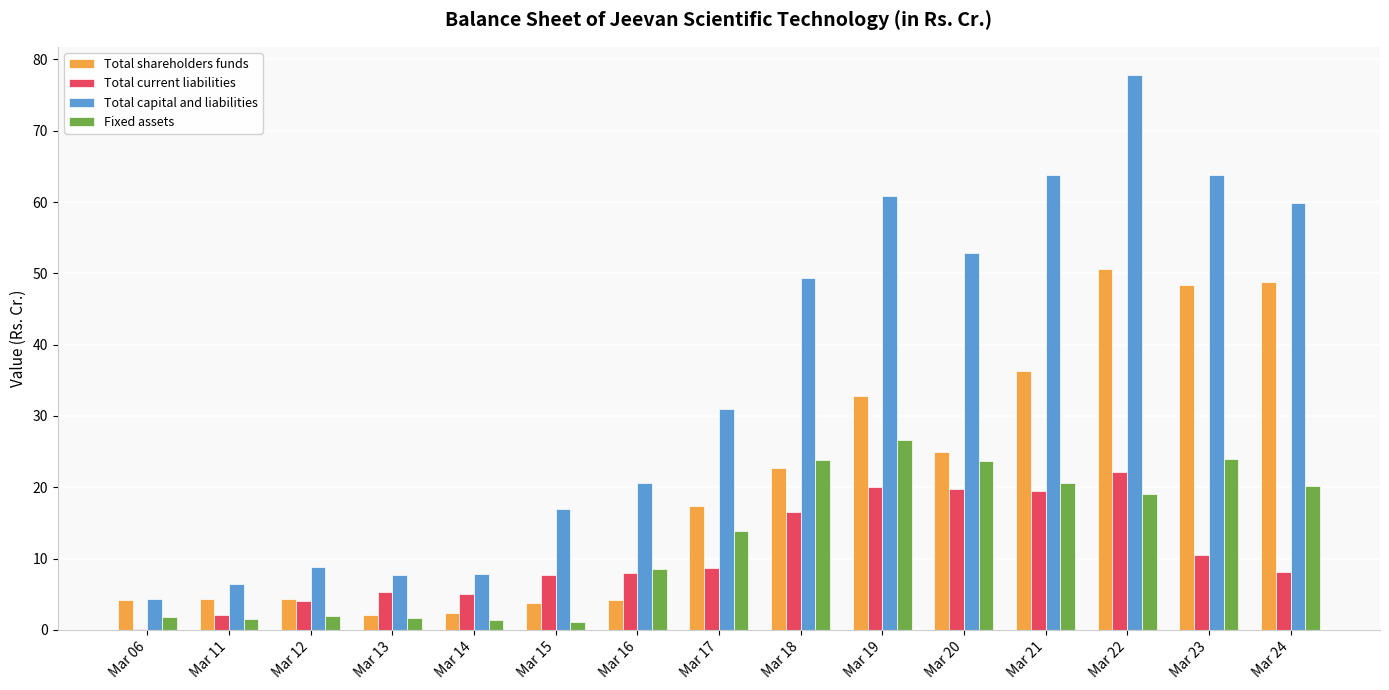

What is the greatest value displayed?

77.9